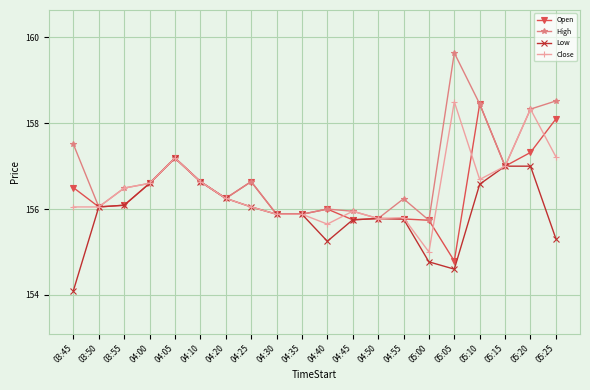

How many distinct data groups are displayed?

4